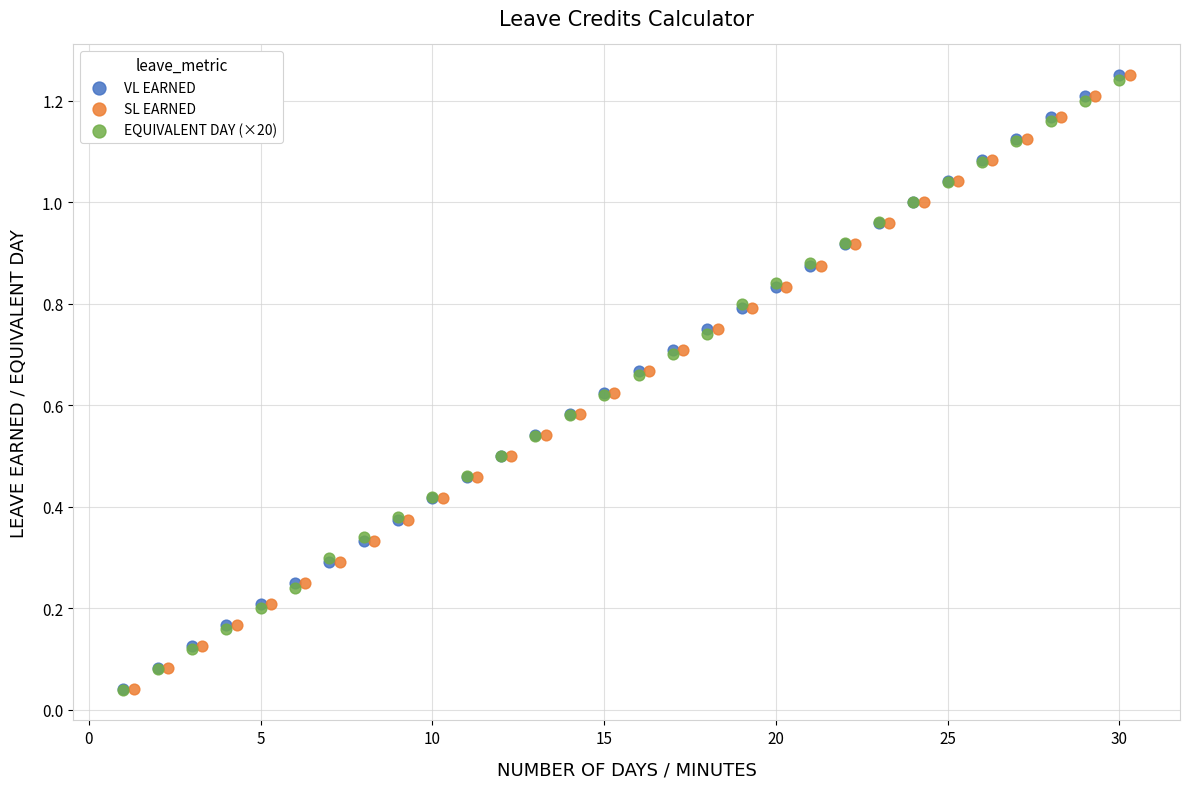

What are all the series names shown in the legend?

VL EARNED, SL EARNED, EQUIVALENT DAY (×20)